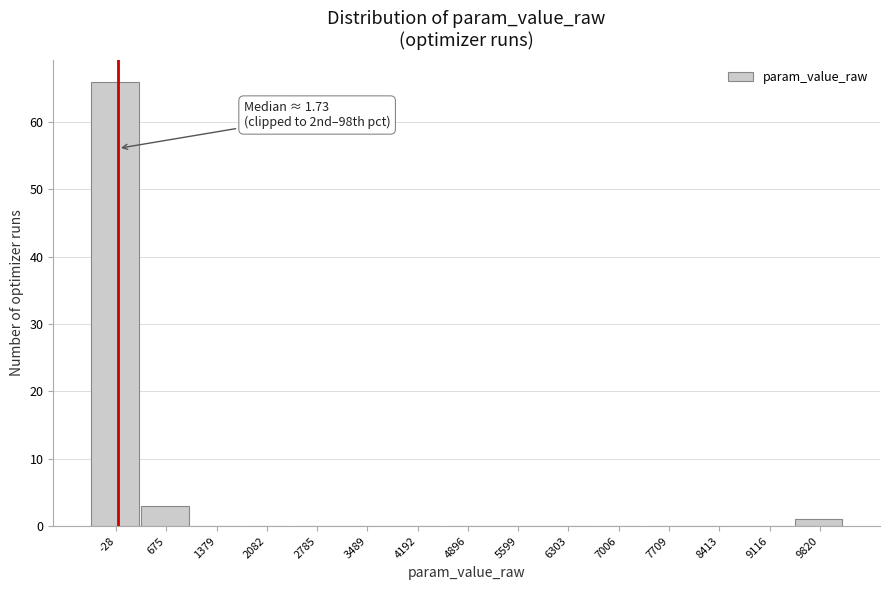

Over which range of the x-axis is the bar tallest?

-400 to 300